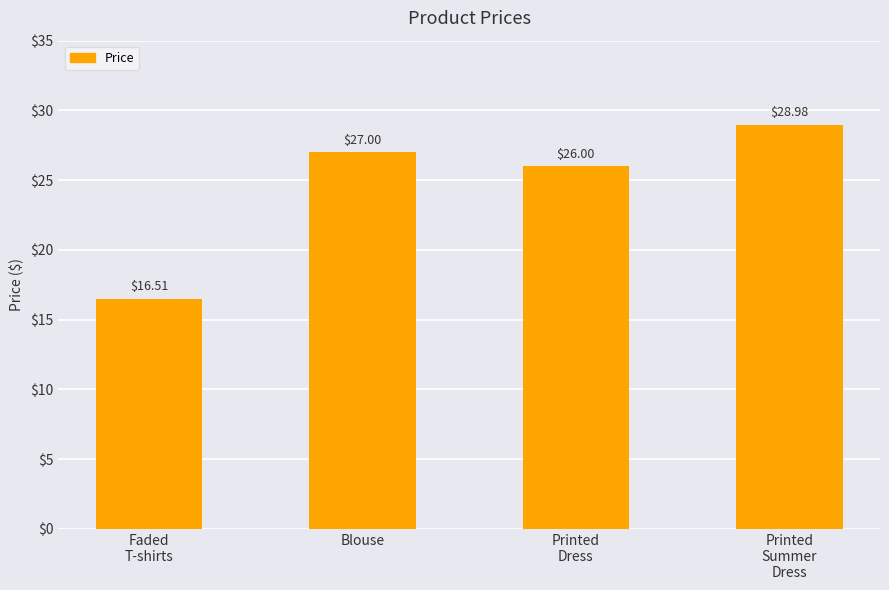

What is the value of the 3rd bar from the left?

26.0